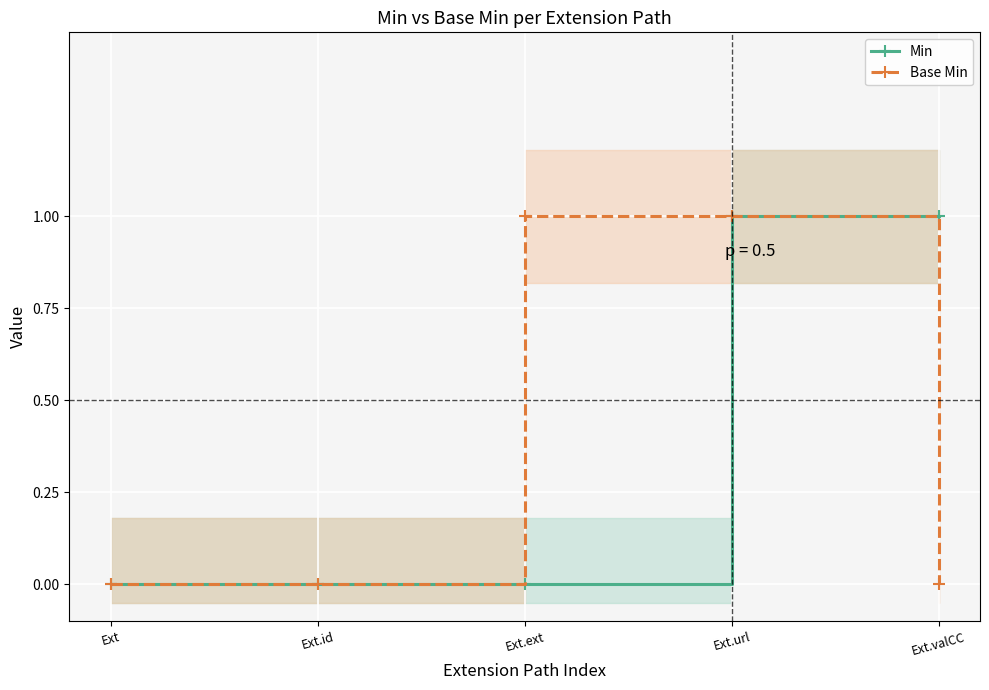

What is the label of the 5th point from the left?

Ext.valCC